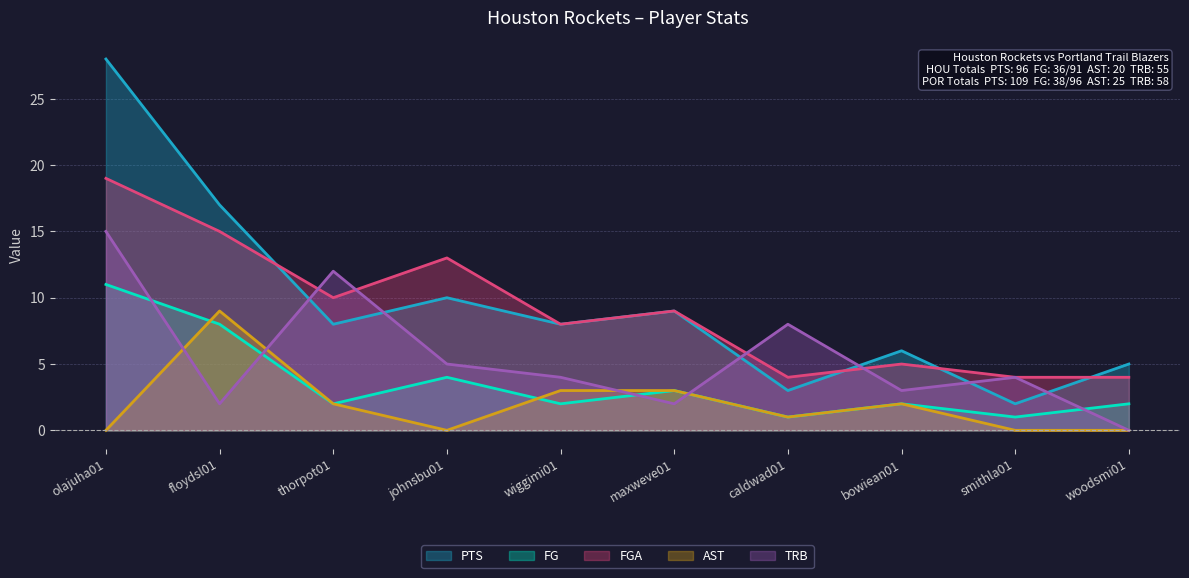

The FG series shows 3 at woodsmi01. True or false?

False